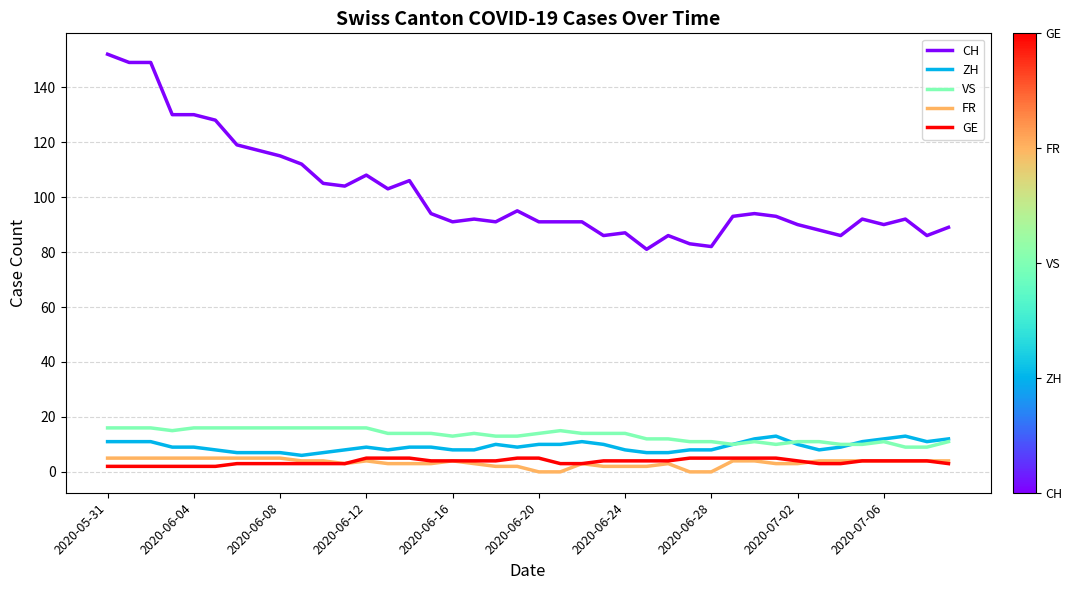

True or false: FR and VS intersect in this chart.

False